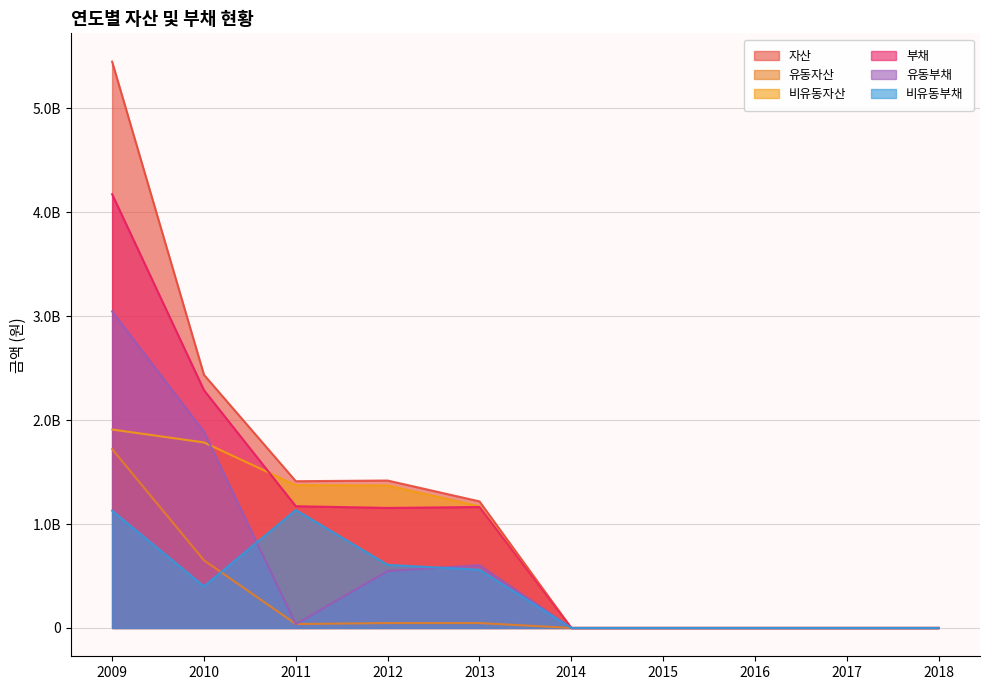

At how many categories does at least one series exceed 778194004?

5